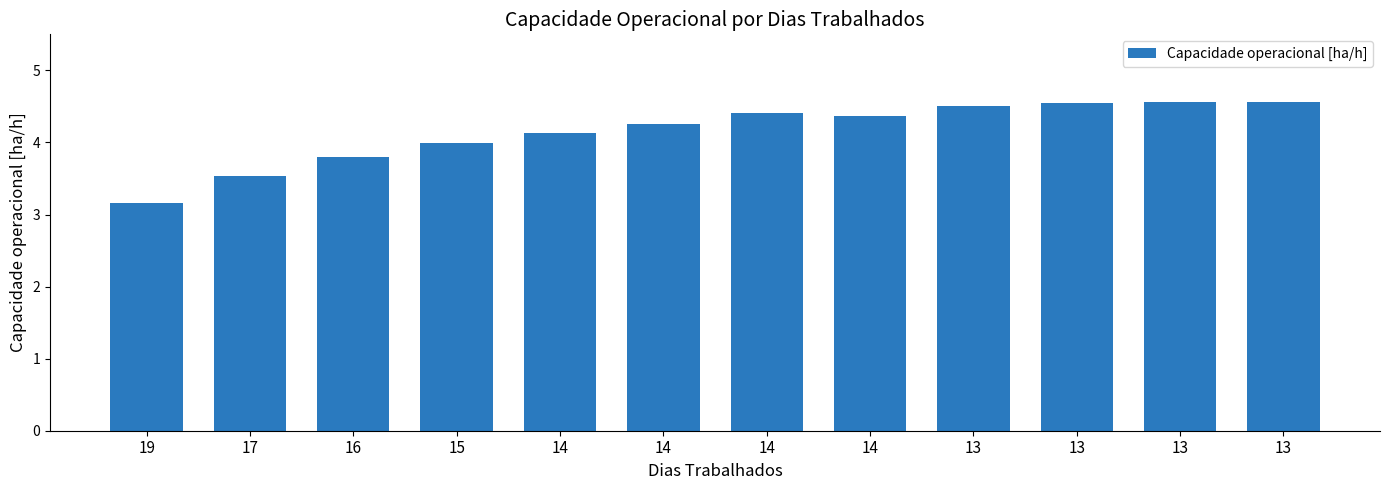

Reading left to right, what are all the values shown in this chart?

19=3.2	17=3.5	16=3.8	15=4.0	14=4.1	14=4.3	14=4.4	14=4.4	13=4.5	13=4.5	13=4.6	13=4.6